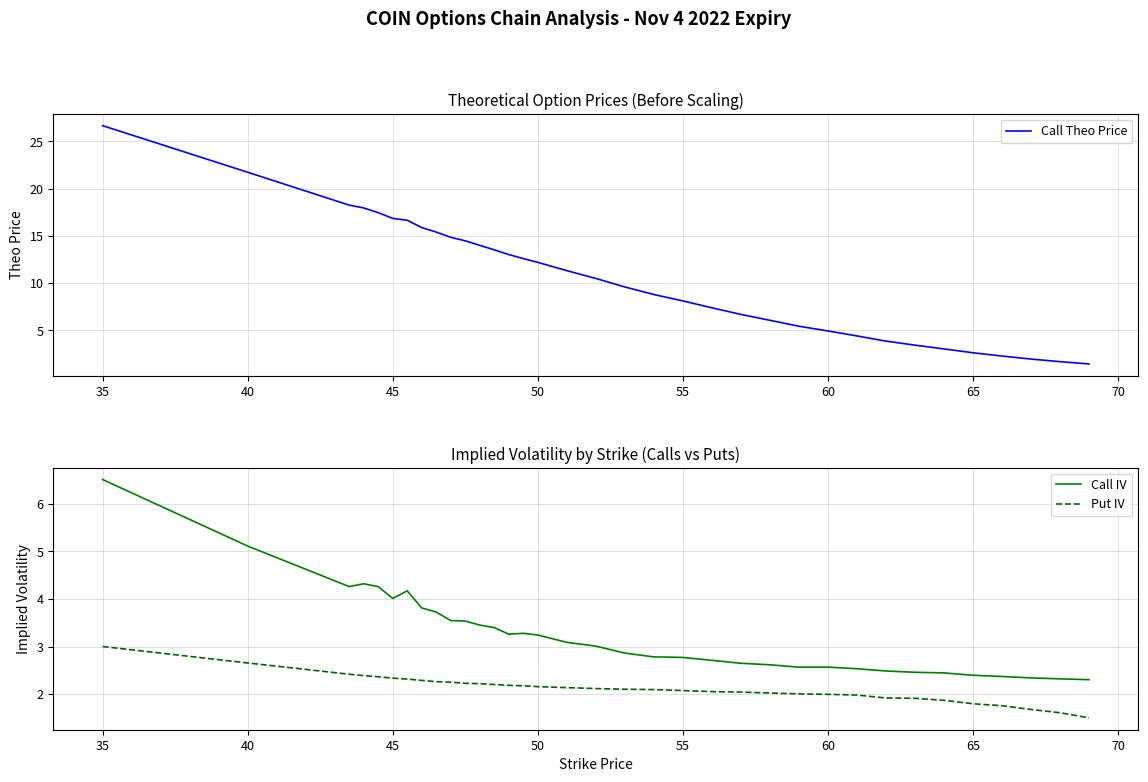

What is the highest value of the Put IV series?

3.0